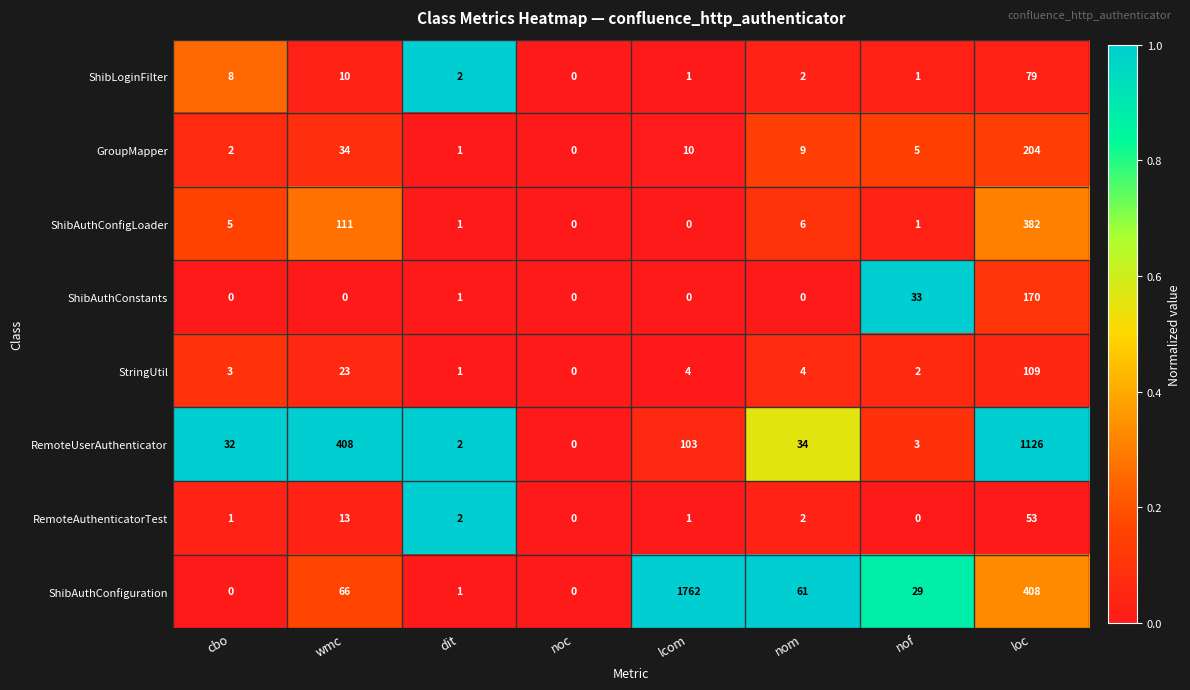

Where does the RemoteUserAuthenticator series first go above 34?

wmc